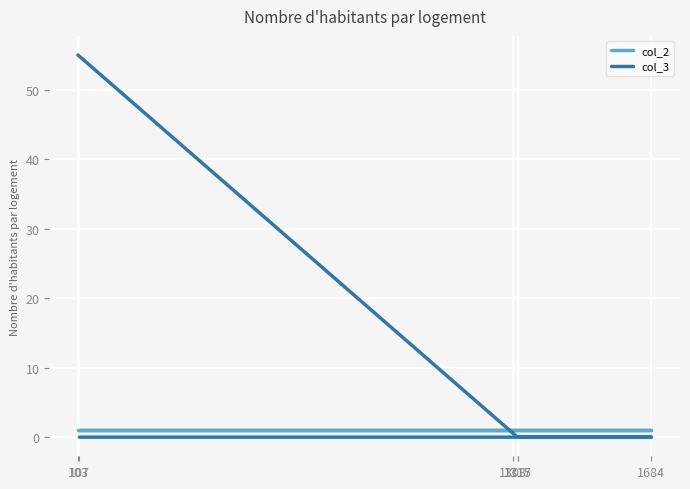

How many lines are shown in the chart?

2